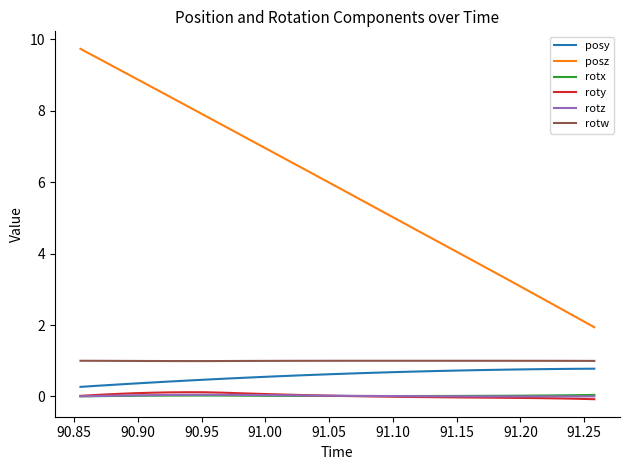

True or false: posy and rotw cross at least once.

False